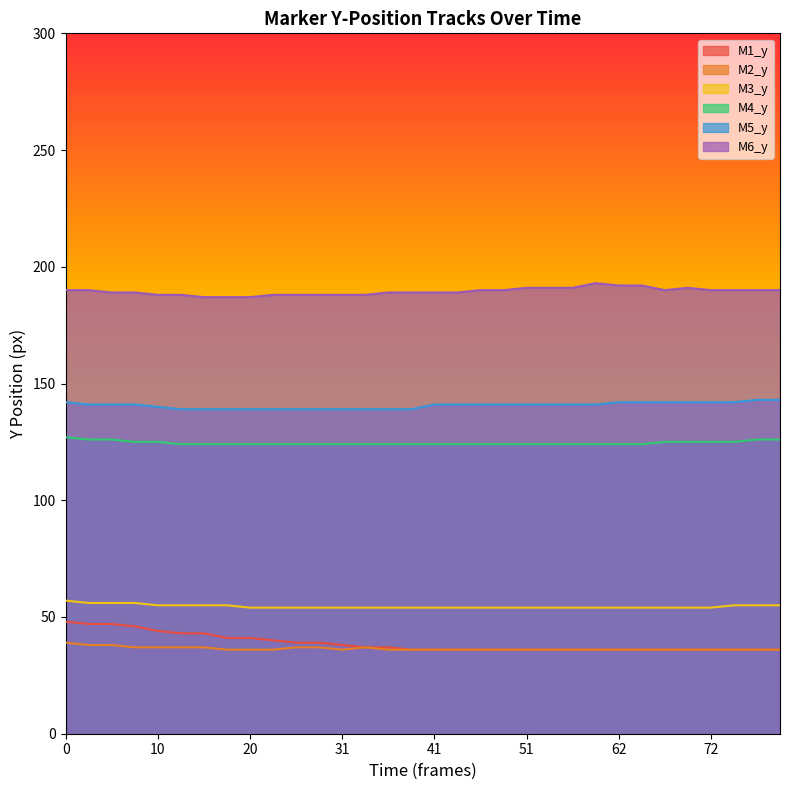

List the series in order of their peak value, lowest first.

M2_y, M1_y, M3_y, M4_y, M5_y, M6_y